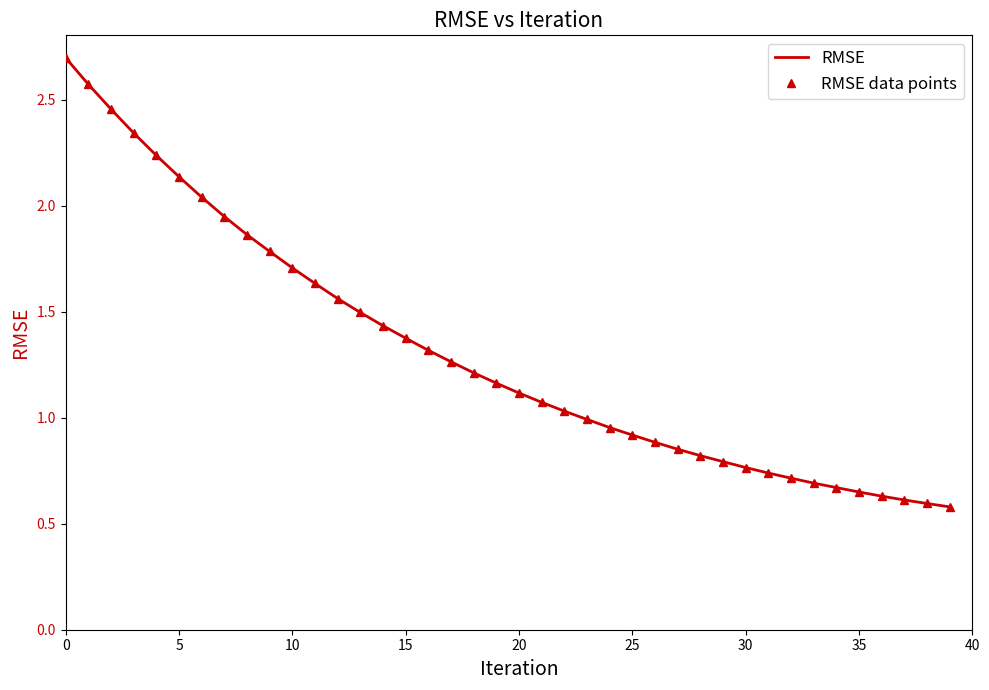

What is the difference between the maximum and minimum values in the RMSE data points series?

2.1